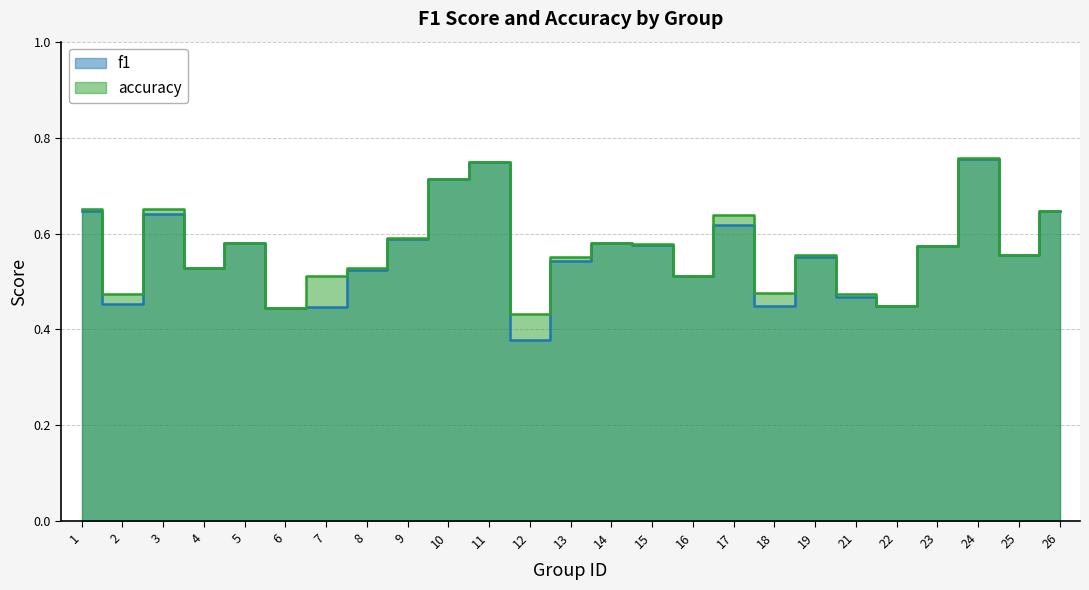

List the labels in order of accuracy value, smallest first.

12, 6, 22, 21, 2, 18, 7, 16, 8, 4, 13, 19, 25, 23, 15, 14, 5, 9, 17, 26, 3, 1, 10, 11, 24